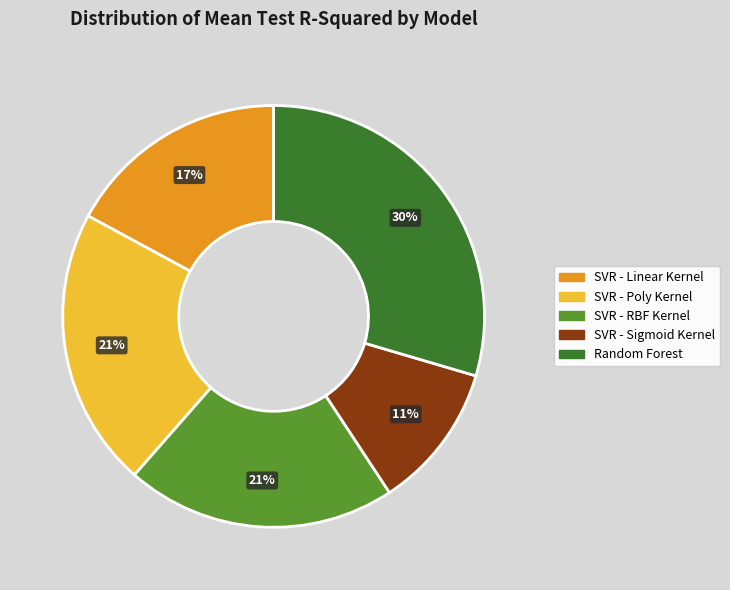

What is the largest slice in the pie chart?

Random Forest